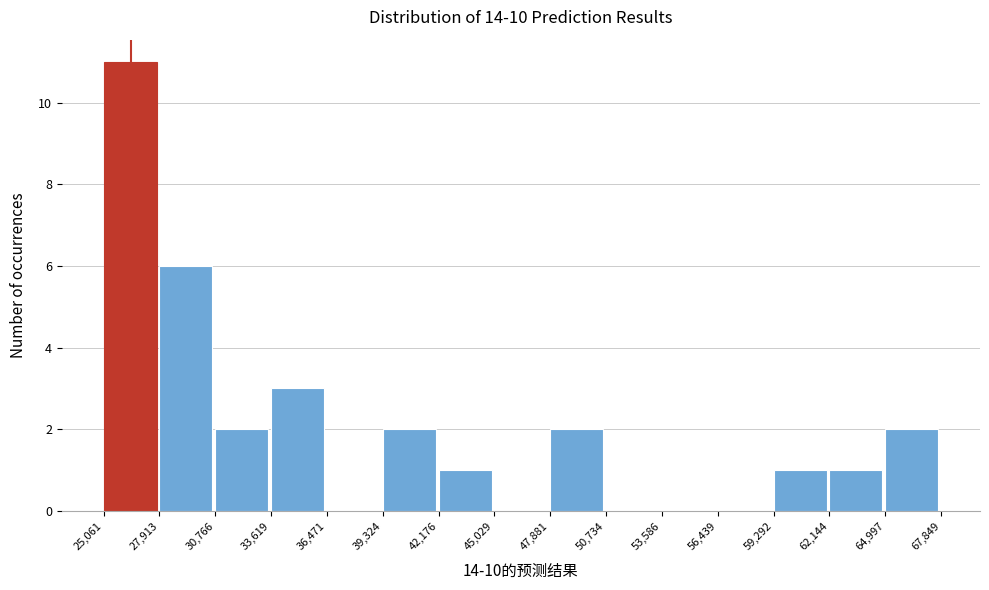

Reading left to right, list every bar in this chart as the range it spans on the x-axis followed by its height. The values are not printed on the chart, so give them approximately, as read against the axis.

25,061 to 27,913: 11
27,913 to 30,766: 6
30,766 to 33,619: 2
33,619 to 36,471: 3
36,471 to 39,324: 0
39,324 to 42,176: 2
42,176 to 45,029: 1
45,029 to 47,881: 0
47,881 to 50,734: 2
50,734 to 53,586: 0
53,586 to 56,439: 0
56,439 to 59,292: 0
59,292 to 62,144: 1
62,144 to 64,997: 1
64,997 to 67,849: 2